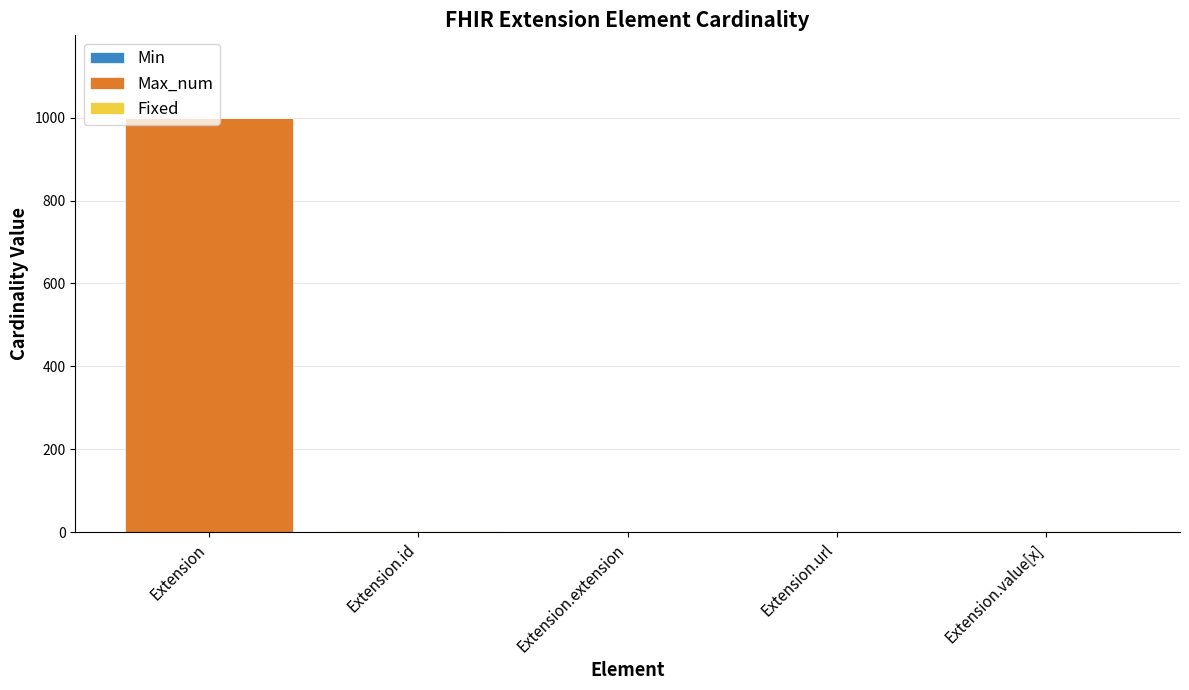

At which category is the sum across all series the highest?

Extension